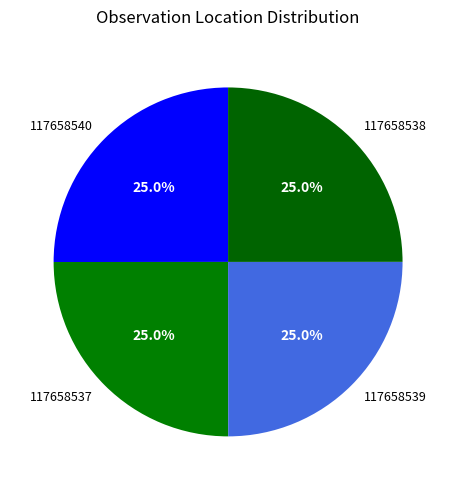

The 117658540 slice represents 17% of the pie. True or false?

False